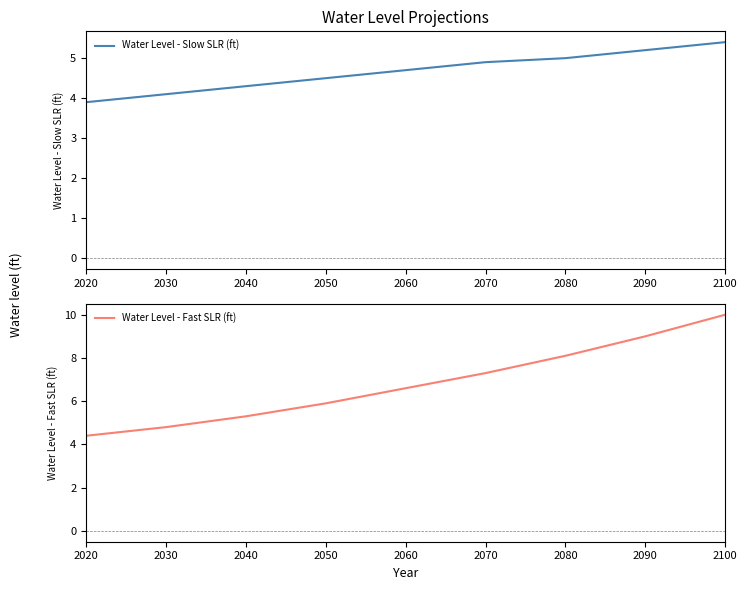

What is the average value of the Water Level - Slow SLR (ft) series?

4.7